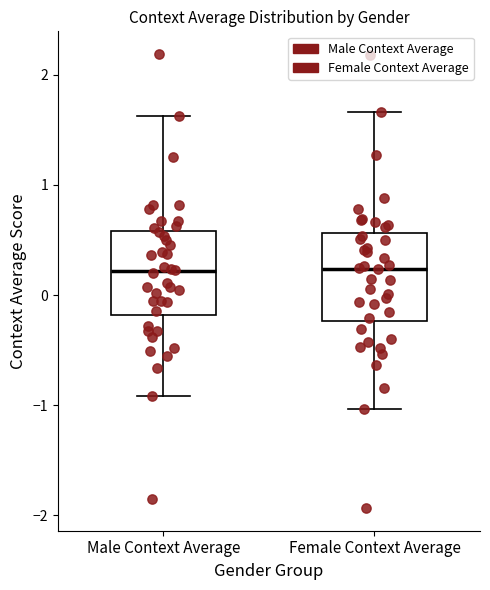

Reading left to right, transcribe this box plot: for each box, give where its median line is, the range the box spans, and where its two whiskers end, as read against the y-axis. The values are not printed on the chart, so give them approximately, as read against the axis.

Male Context Average: median 0.2, box -0.2 to 0.6, whiskers -0.9 to 1.6
Female Context Average: median 0.2, box -0.2 to 0.6, whiskers -1.0 to 1.7